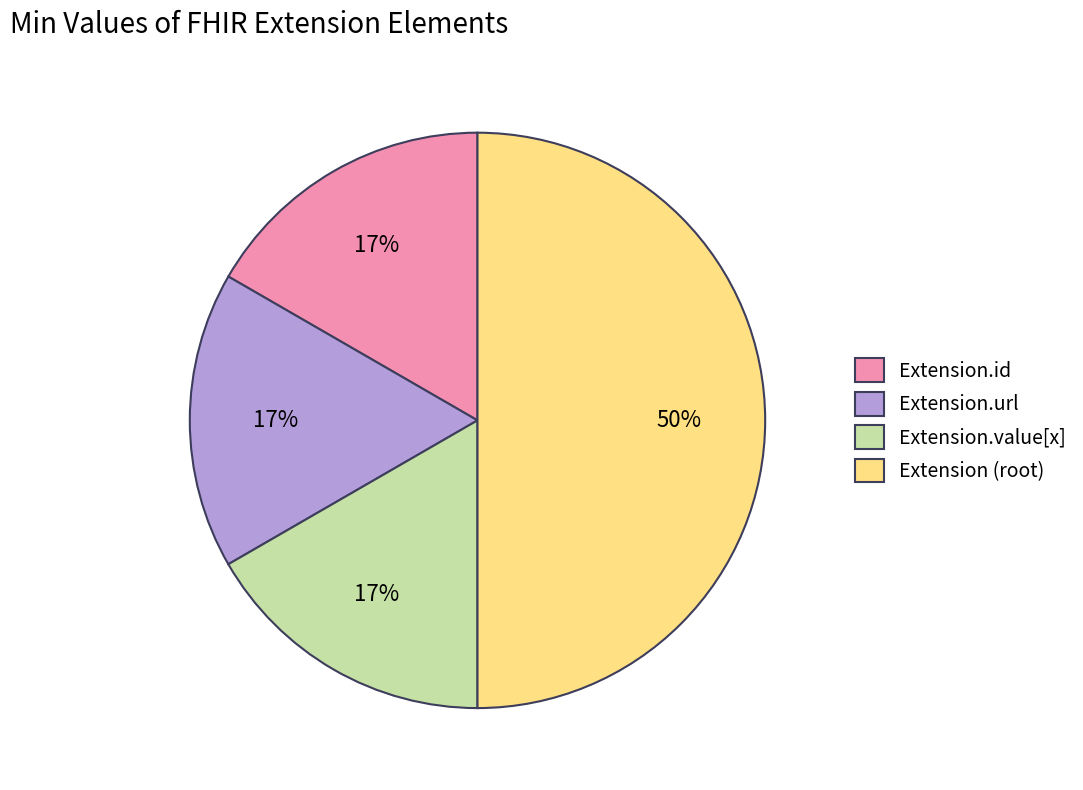

The Extension.url slice represents 94% of the pie. True or false?

False